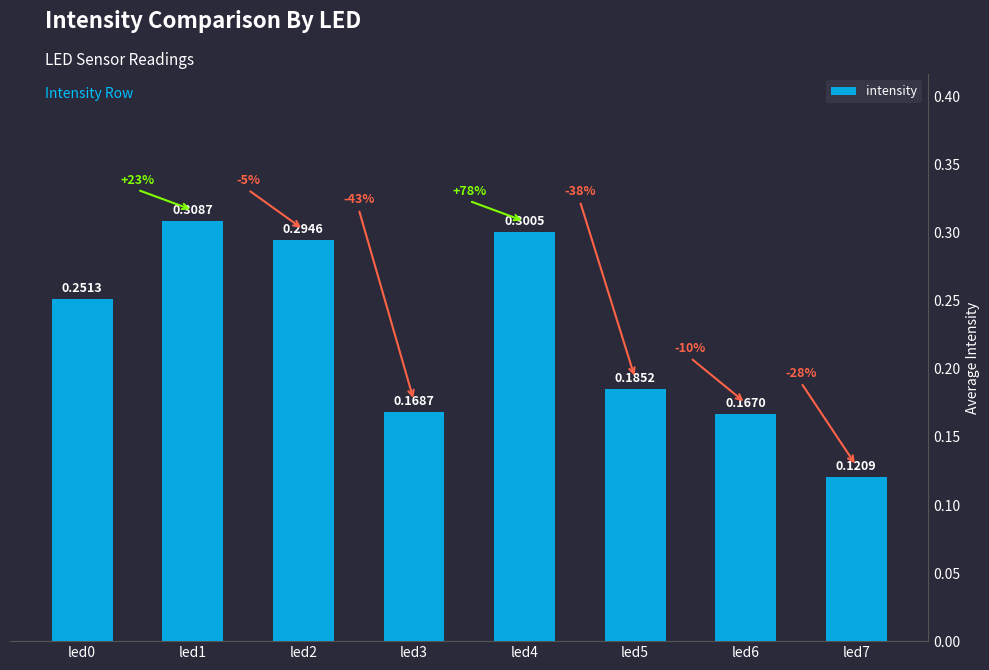

What is the sum of all values?

1.8